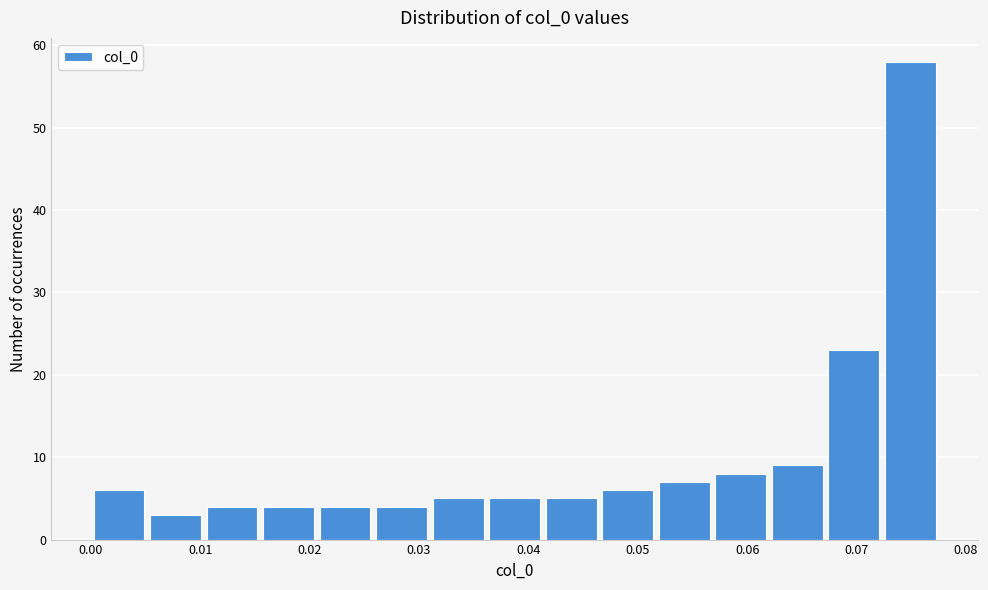

Reading left to right, transcribe this chart: for each bar, give the range it covers on the x-axis and its height. Neither the bar edges nor the heights are printed on the chart, so give them approximately, as read against the axes.

0.000 to 0.005: 6
0.005 to 0.010: 3
0.010 to 0.015: 4
0.015 to 0.021: 4
0.021 to 0.026: 4
0.026 to 0.031: 4
0.031 to 0.036: 5
0.036 to 0.041: 5
0.041 to 0.046: 5
0.046 to 0.052: 6
0.052 to 0.057: 7
0.057 to 0.062: 8
0.062 to 0.067: 9
0.067 to 0.072: 23
0.072 to 0.077: 58